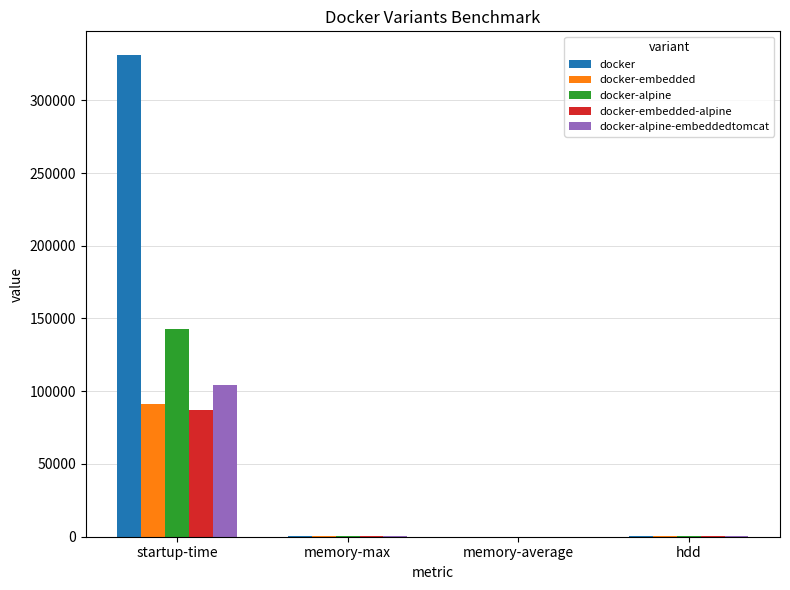

The value of docker at startup-time is 434279.3. True or false?

False